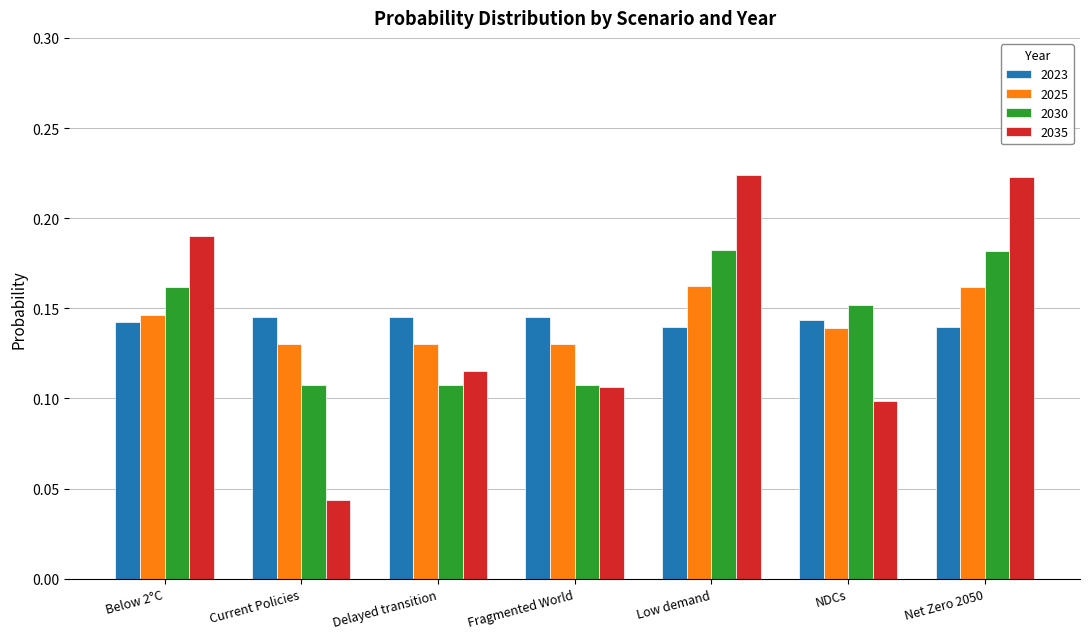

How many 2030 values are between 0 and 1?

7